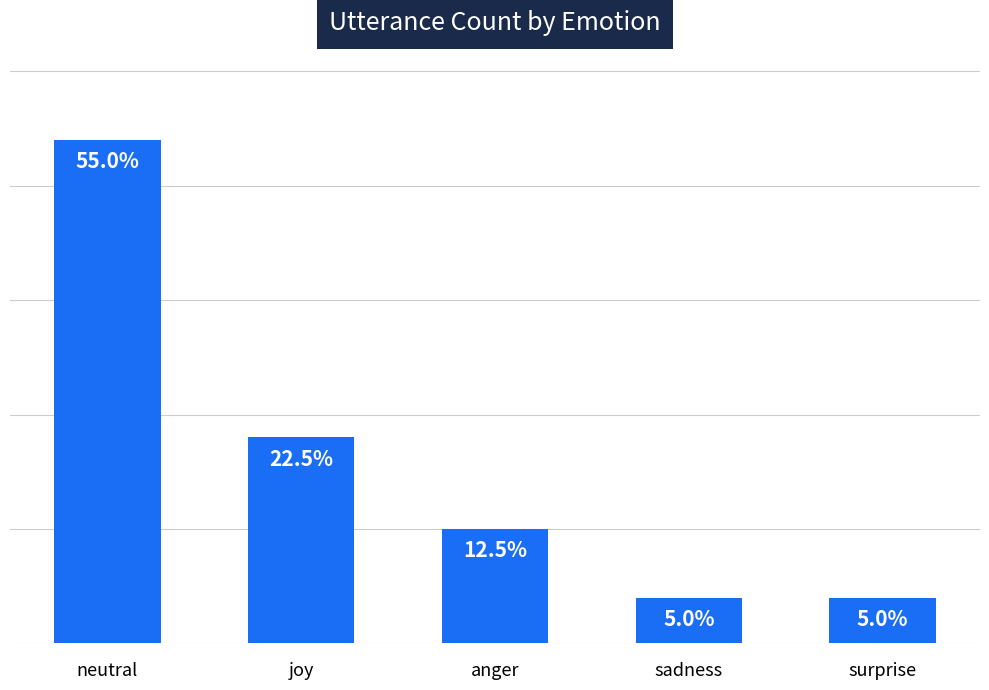

List the labels in order of value, largest first.

neutral, joy, anger, sadness, surprise